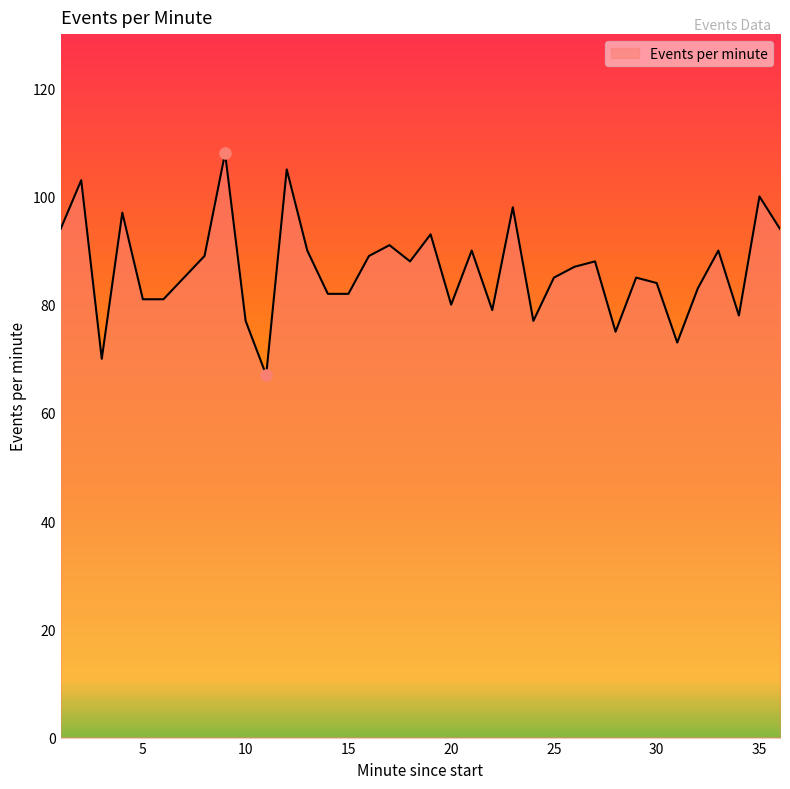

What is the difference between the maximum and minimum values?

41